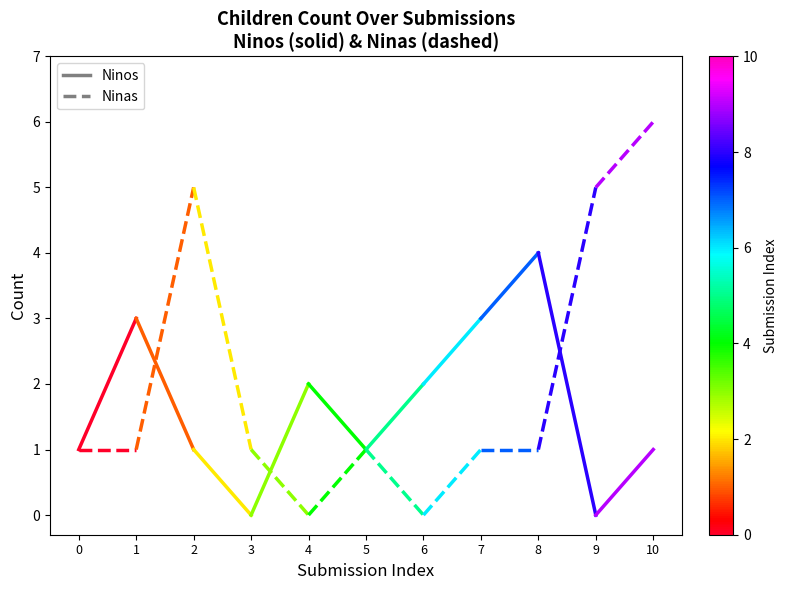

How many lines are shown in the chart?

2